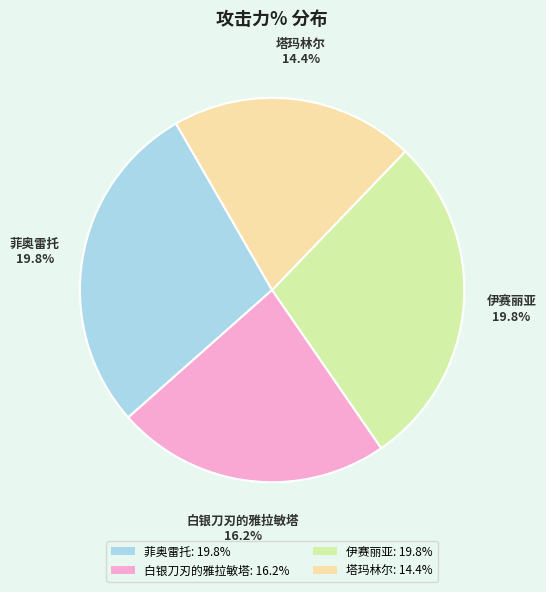

Which category has the biggest portion of the pie?

菲奥雷托